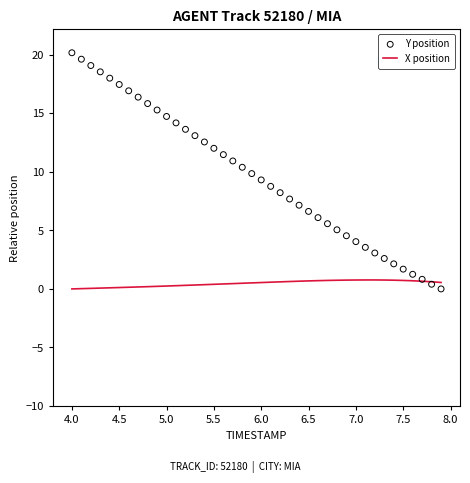

Which series has the largest Y range (max minus min)?

Y position